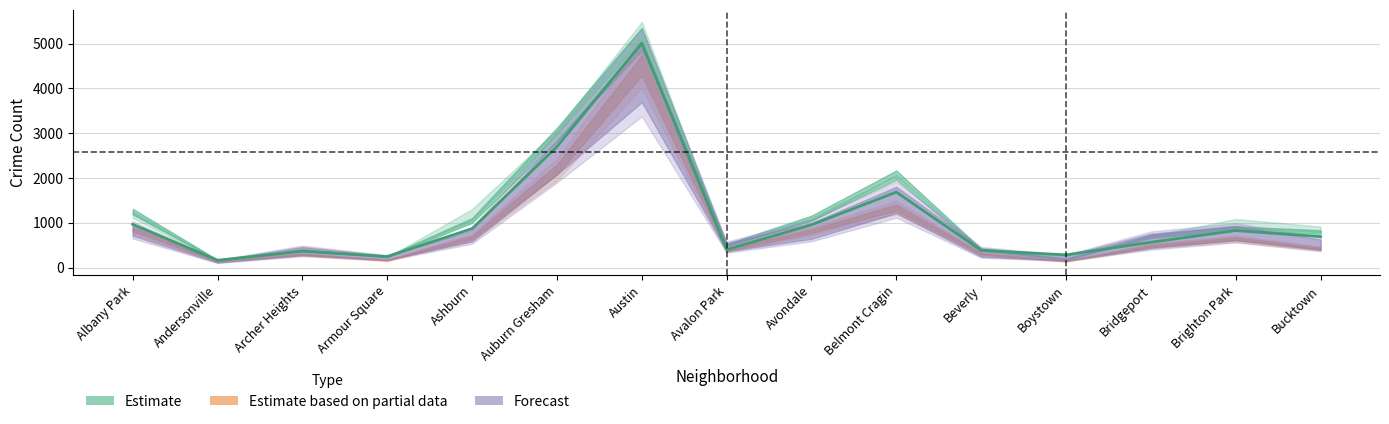

The value at Boystown is 287. True or false?

True